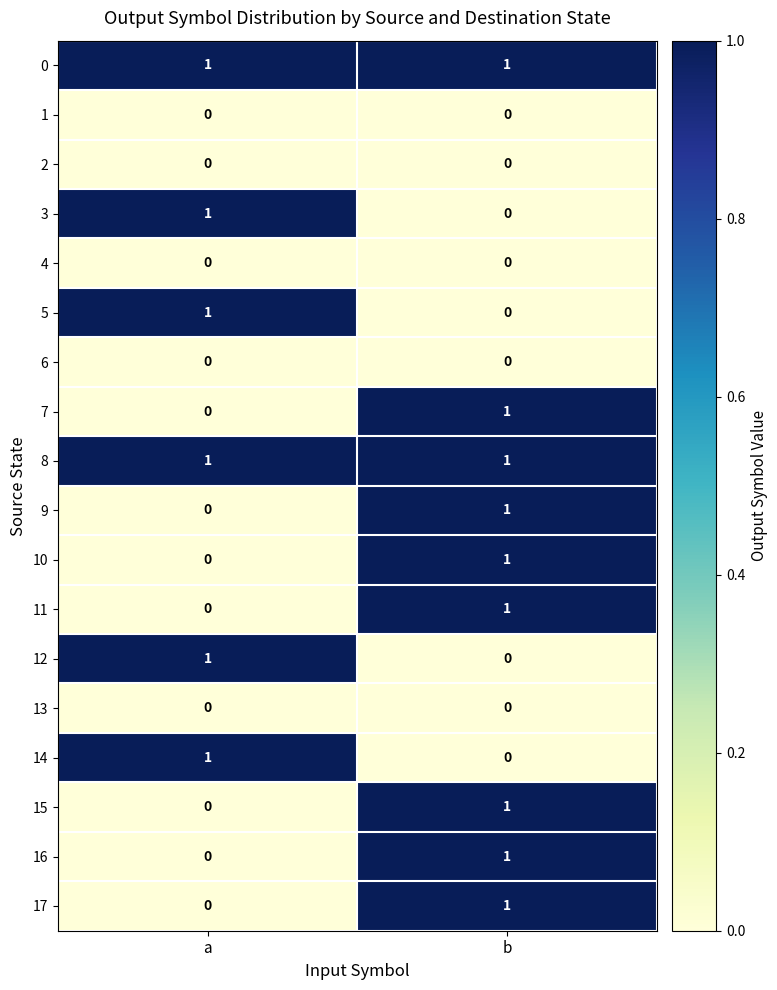

True or false: 3 has a value of 2 at a.

False